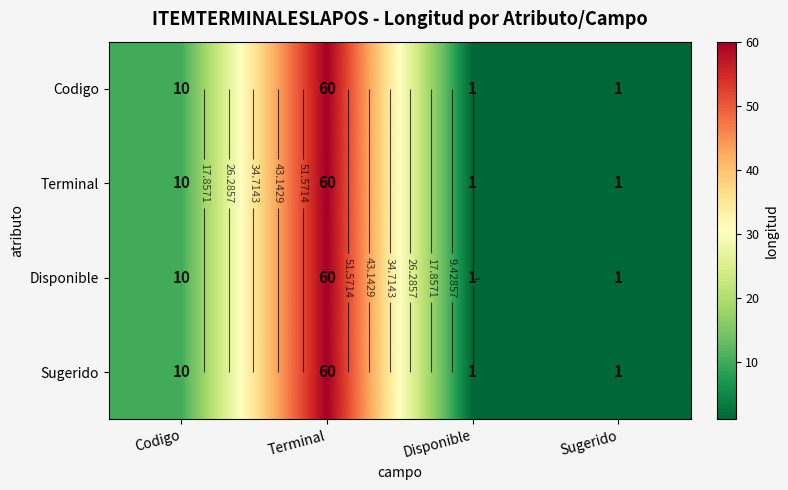

What is the difference between the maximum and minimum values in the Codigo series?

59